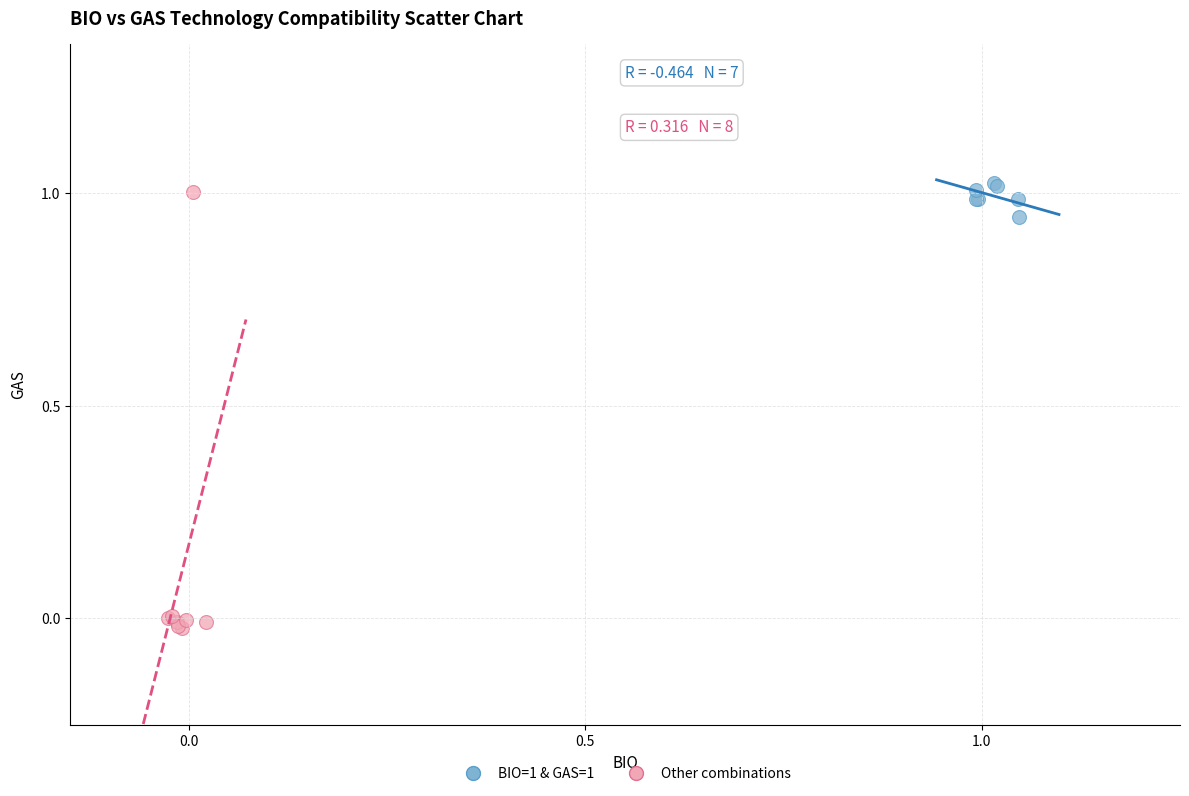

Which series reaches the minimum Y coordinate?

Other combinations